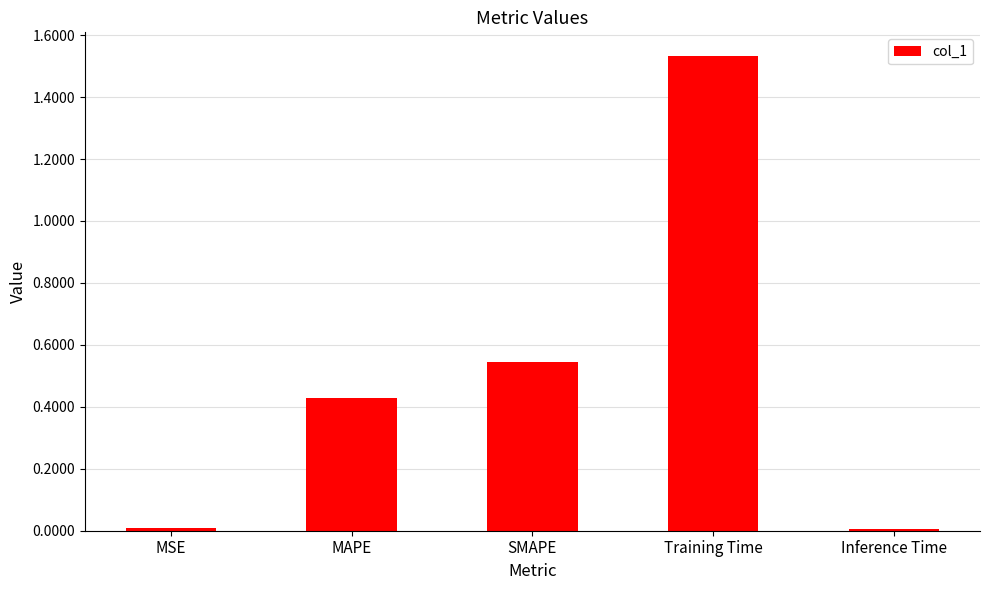

How many bars are there in total?

5